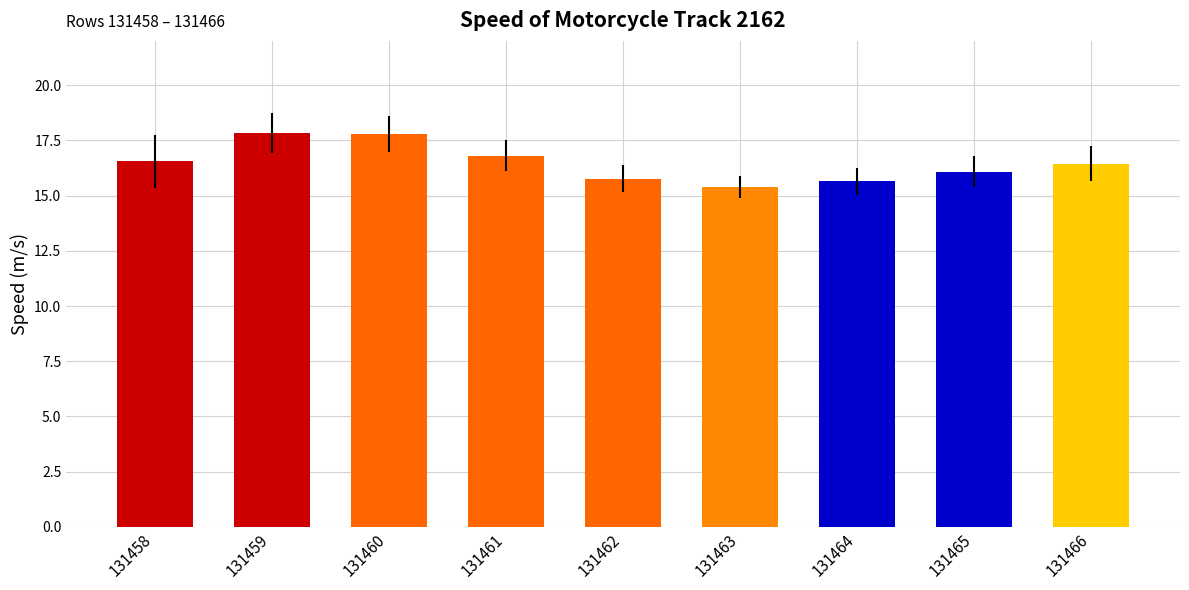

What is the sum of all values?

148.3